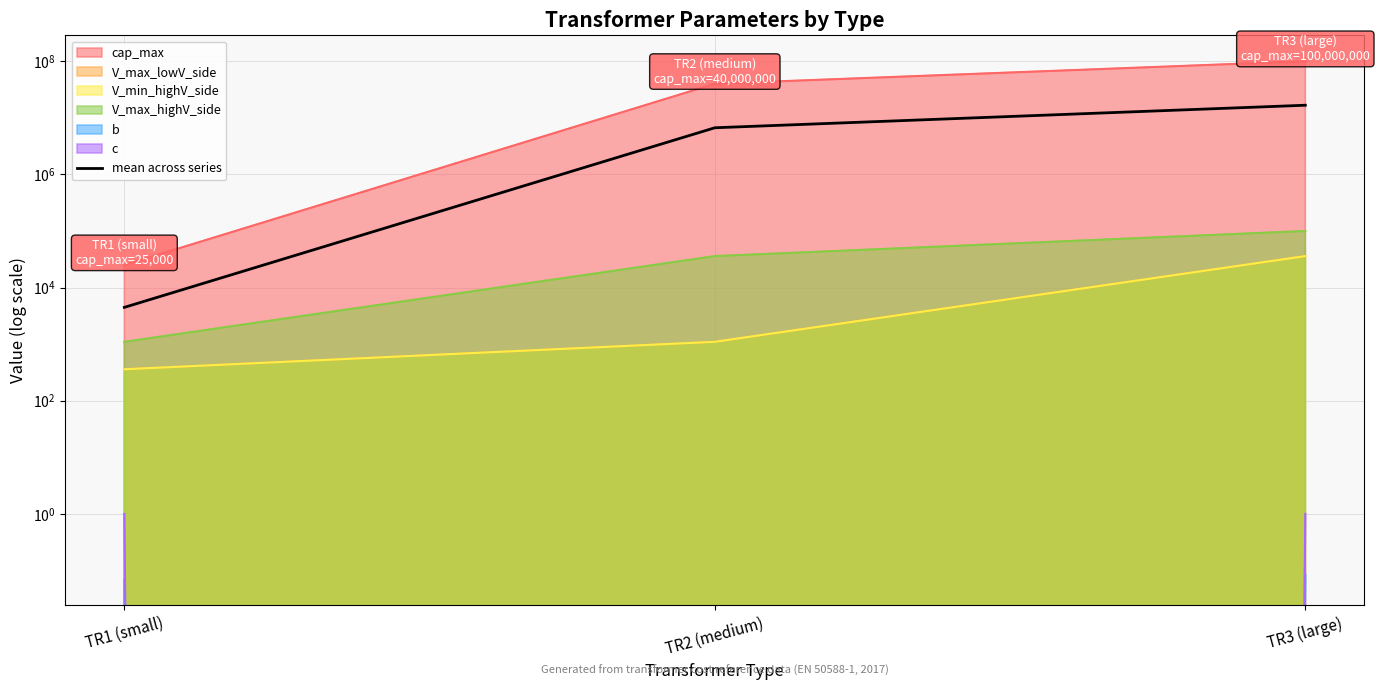

What is the change in value from TR2 (medium) to TR3 (large)?

+10022300.2